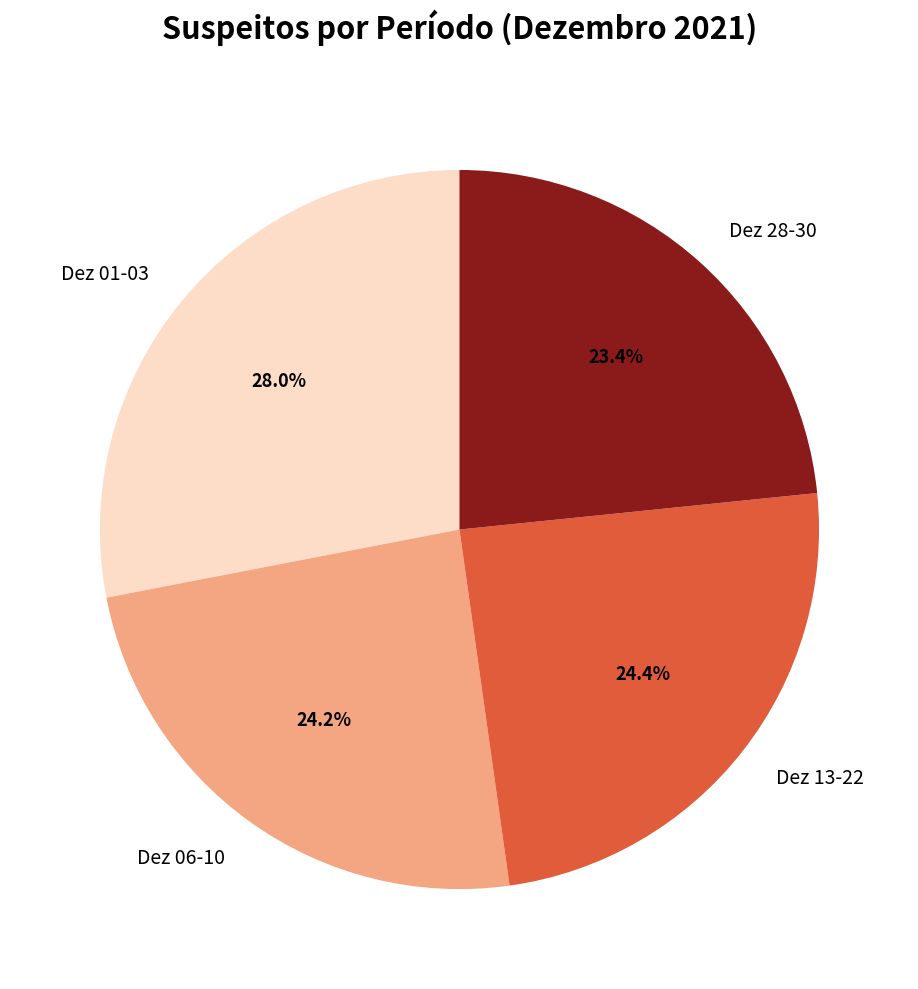

What is the largest slice in the pie chart?

Dez 01-03